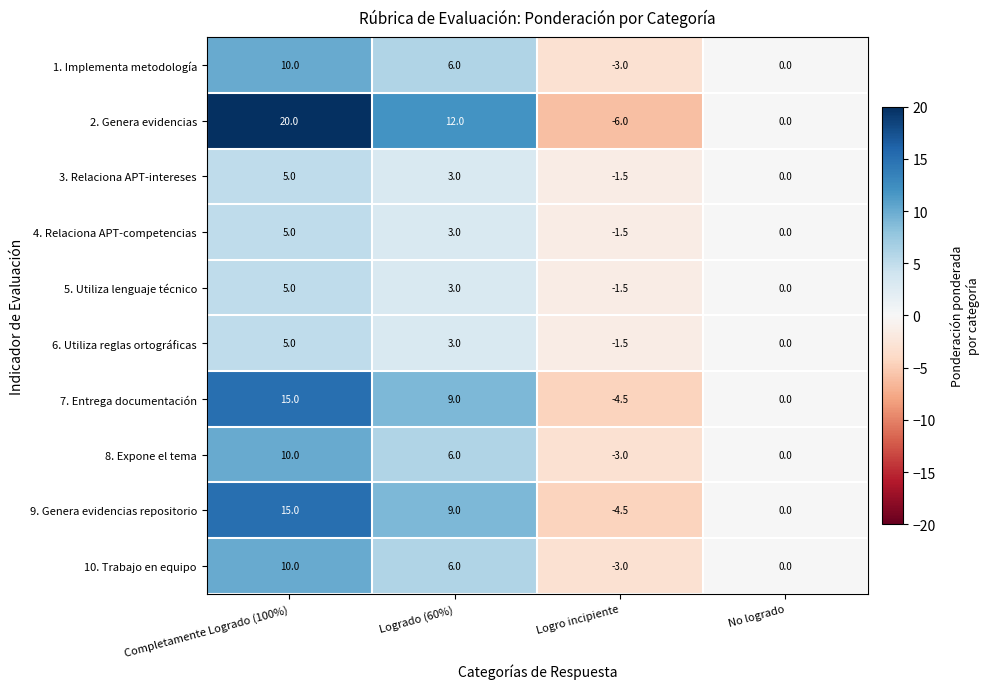

What is the difference between the maximum and minimum values in the 4. Relaciona APT-competencias series?

6.5